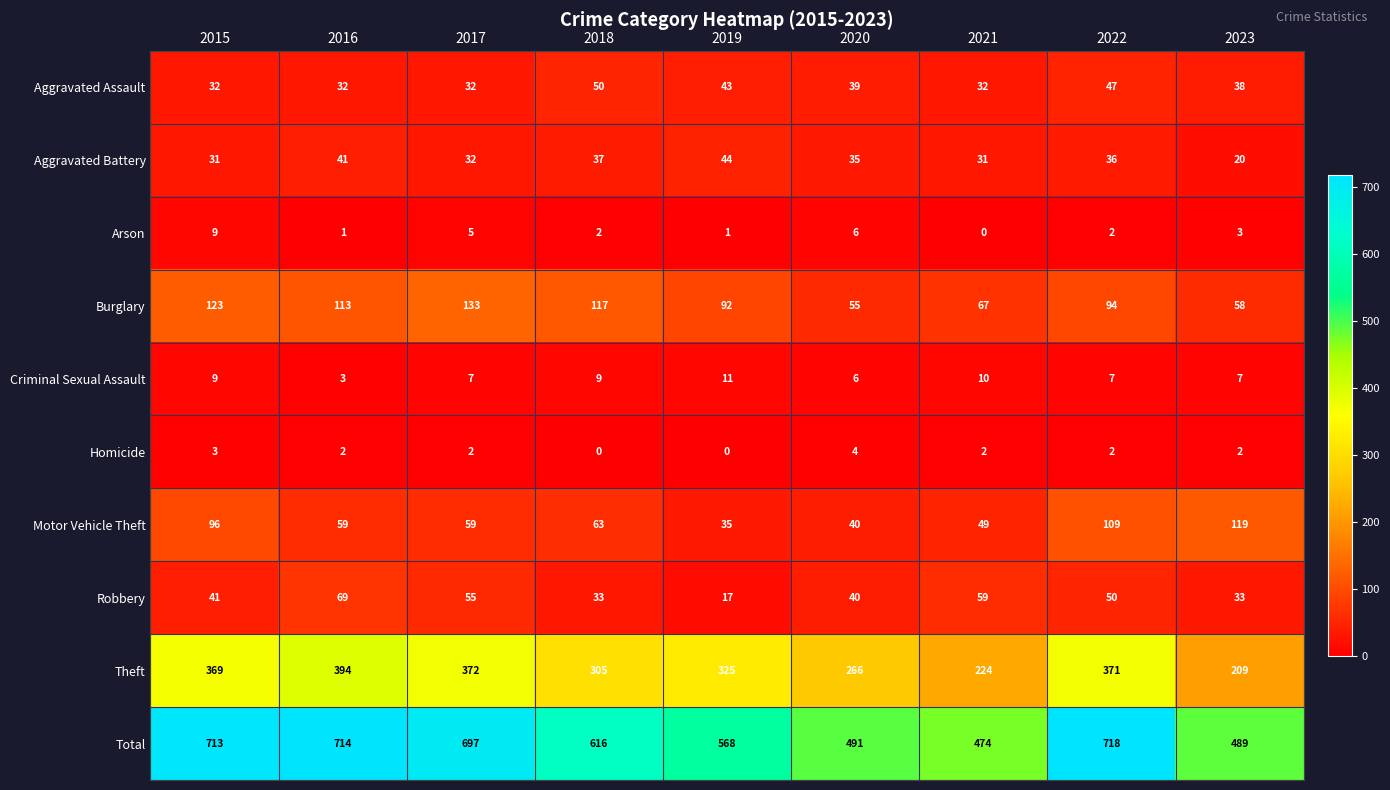

What is the average value of the Total series?

609